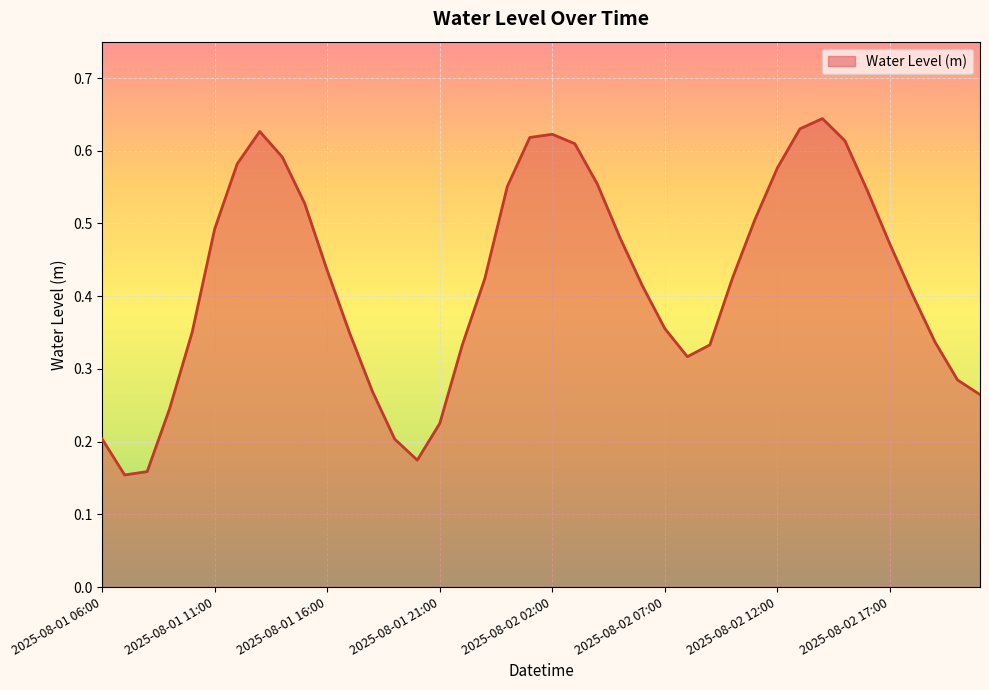

What is the label of the 39th point from the left?

2025-08-02 20:00